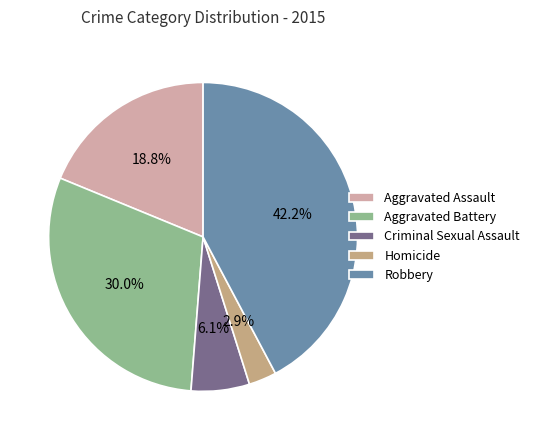

Between Homicide and Aggravated Assault, which is larger?

Aggravated Assault